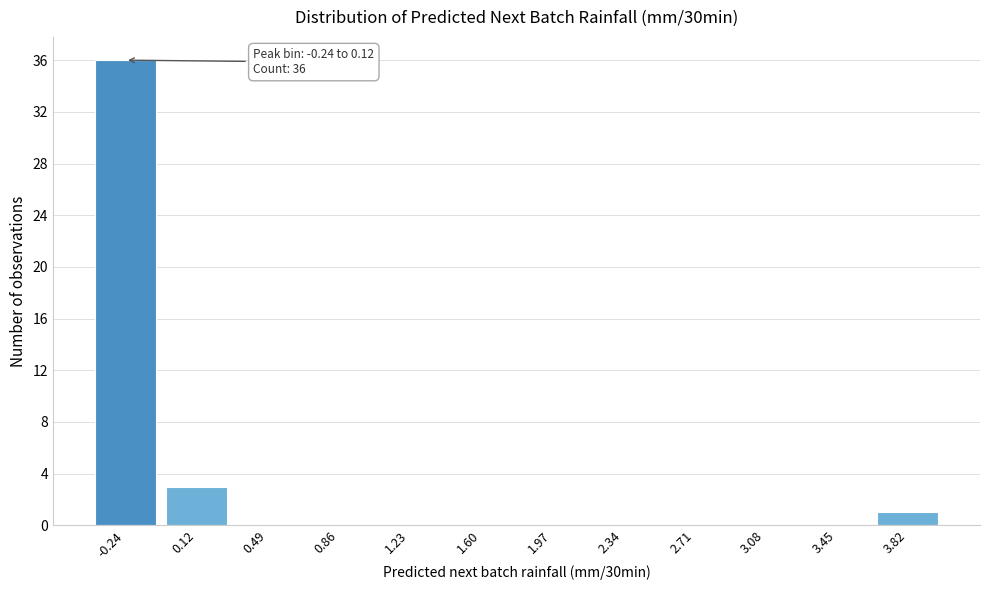

Reading left to right, extract all data points from this chart.

-0.24=36	0.12=3	0.49=0	0.86=0	1.23=0	1.60=0	1.97=0	2.34=0	2.71=0	3.08=0	3.45=0	3.82=1